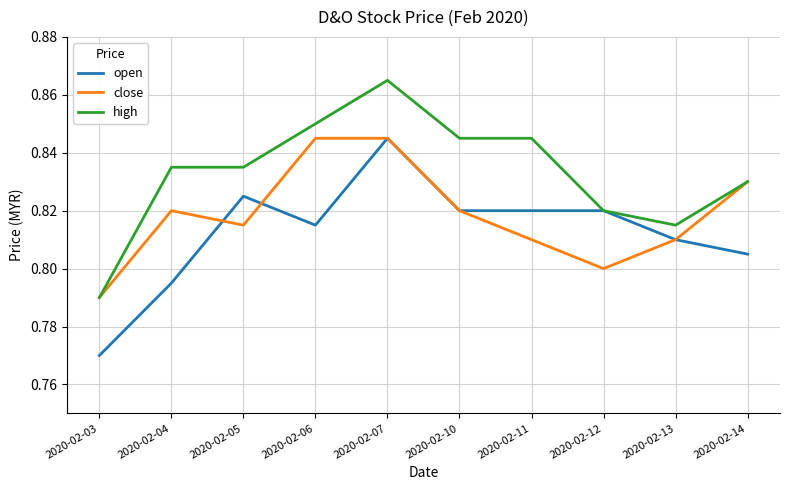

At which label does high reach its peak?

2020-02-07